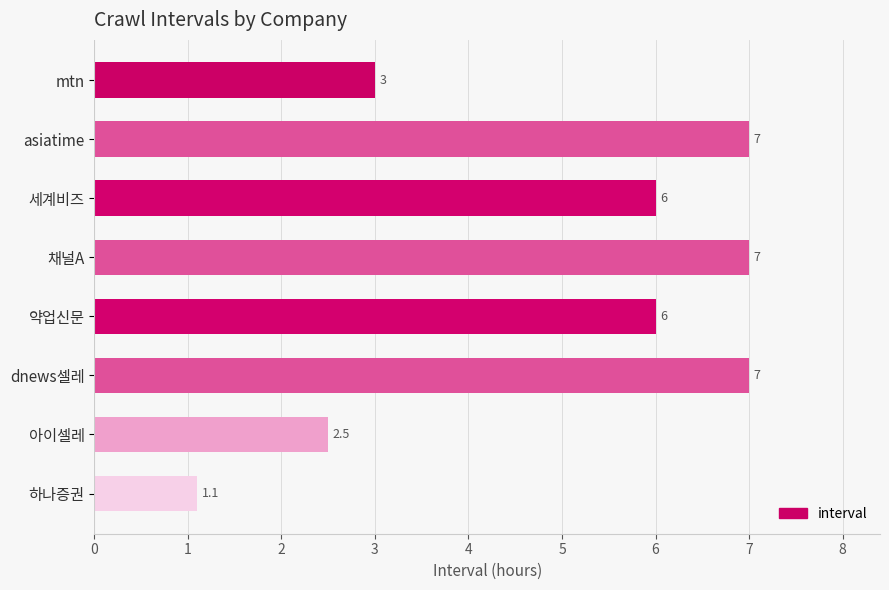

True or false: the data shows 6.0 at 세계비즈.

True